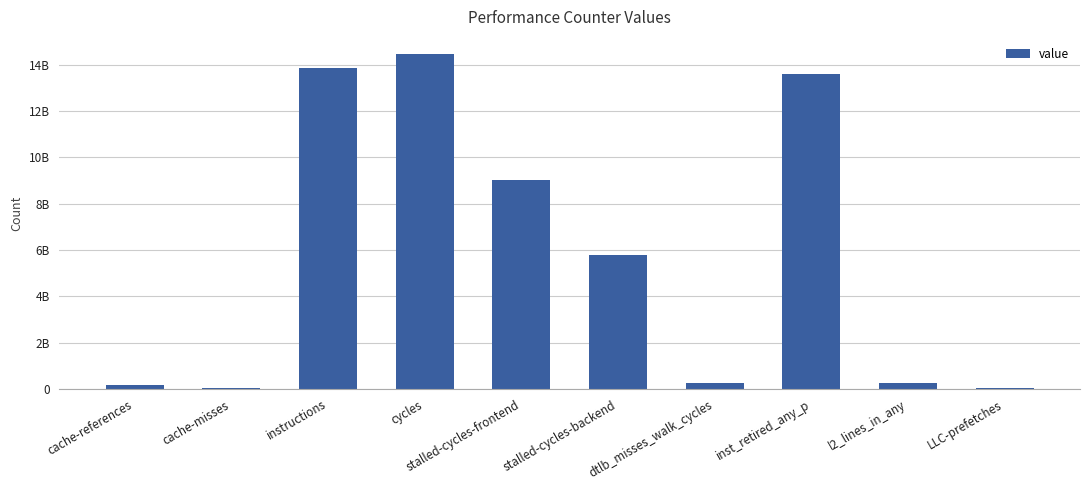

Rank the categories by value from highest to lowest.

cycles, instructions, inst_retired_any_p, stalled-cycles-frontend, stalled-cycles-backend, dtlb_misses_walk_cycles, l2_lines_in_any, cache-references, LLC-prefetches, cache-misses